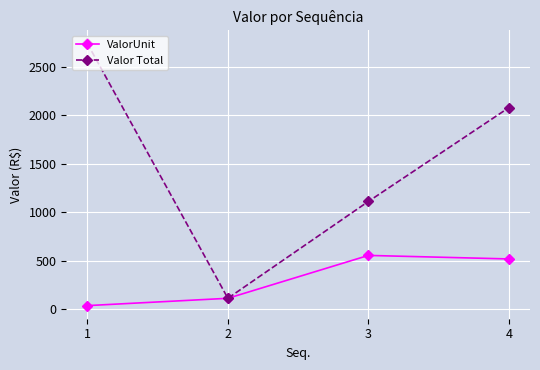

Where is the first local maximum for ValorUnit?

3